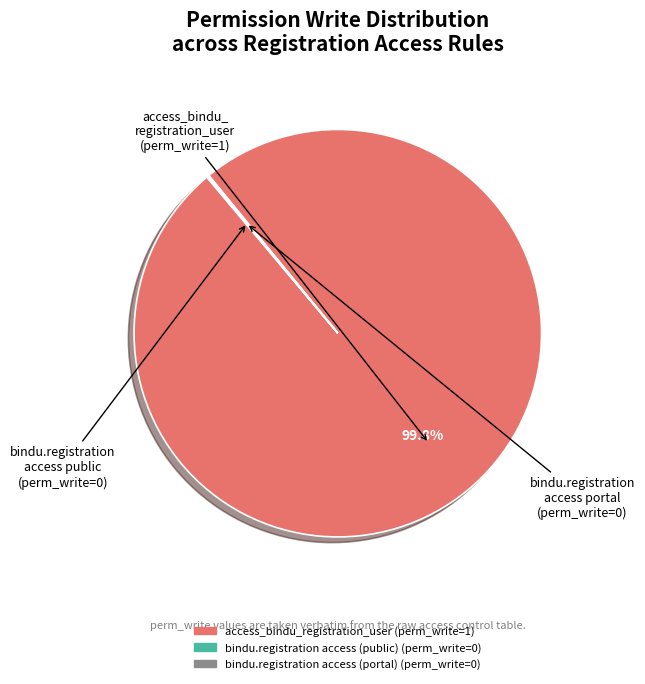

To the nearest percent, what is the difference between the largest and smallest slice percentages?

100%